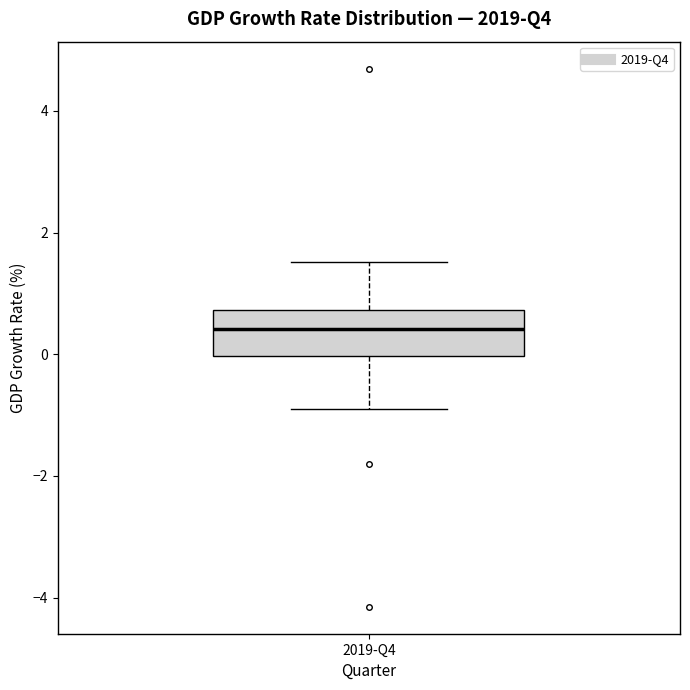

Read this box plot against the y-axis: the position of the median line, the range covered by the box, and the ends of both whiskers. The values are not printed on the chart, so give them approximately, as read against the axis.

median 0.4, box 0.0 to 0.8, whiskers -1.0 to 1.6